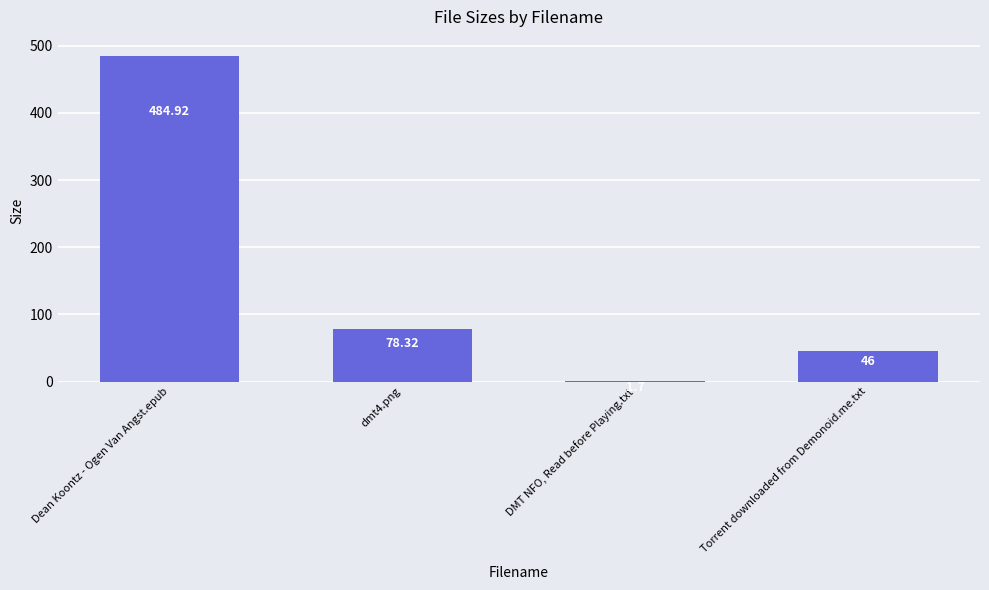

Rank the categories by value from lowest to highest.

DMT NFO, Read before Playing.txt, Torrent downloaded from Demonoid.me.txt, dmt4.png, Dean Koontz - Ogen Van Angst.epub